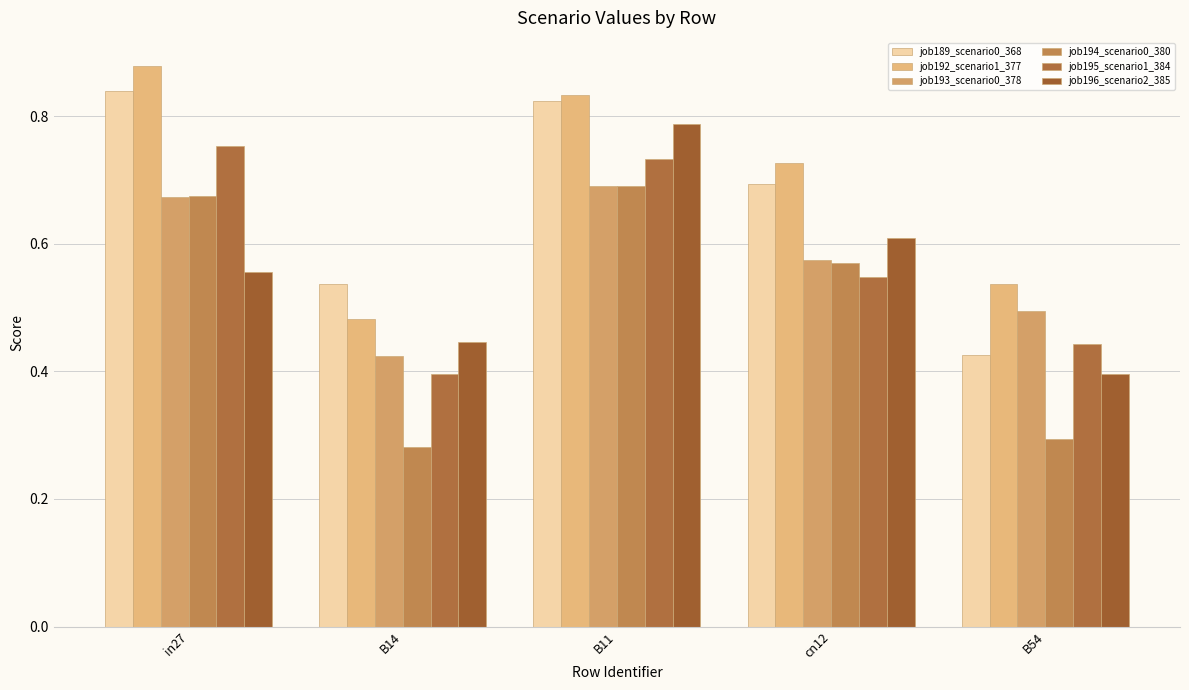

What is the sum of the job194_scenario0_380 values at B14 and B11?

1.0